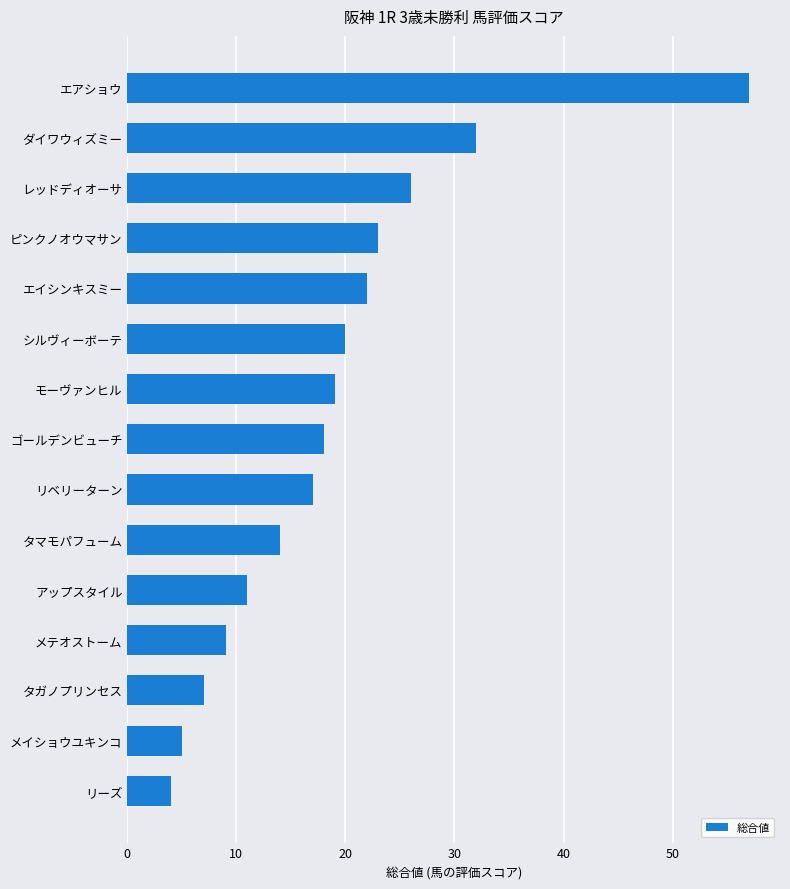

What is the change in value from タマモパフューム to ゴールデンビューチ?

+4